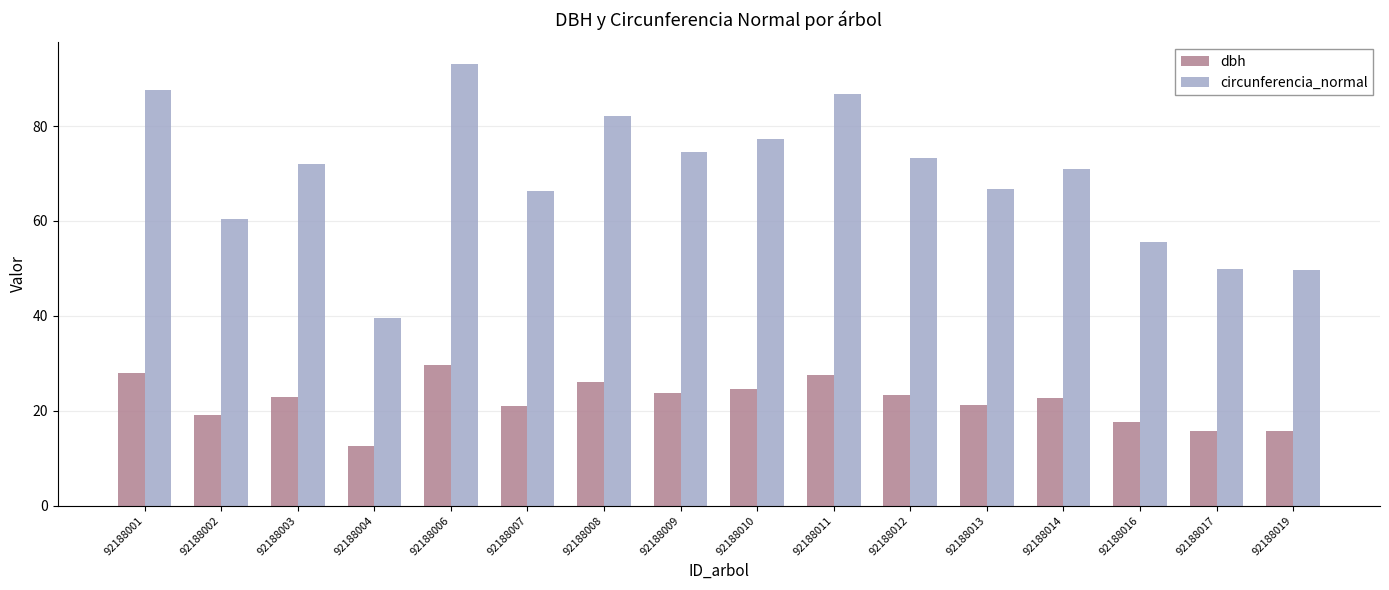

How many bars are there in each group?

2